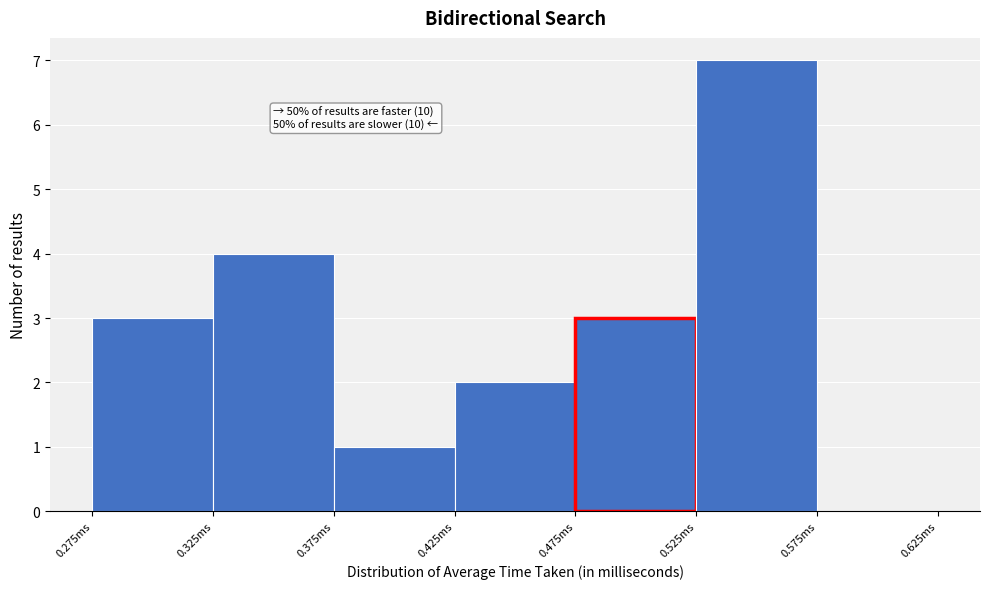

Which range on the x-axis has the tallest bar?

0.525 to 0.575